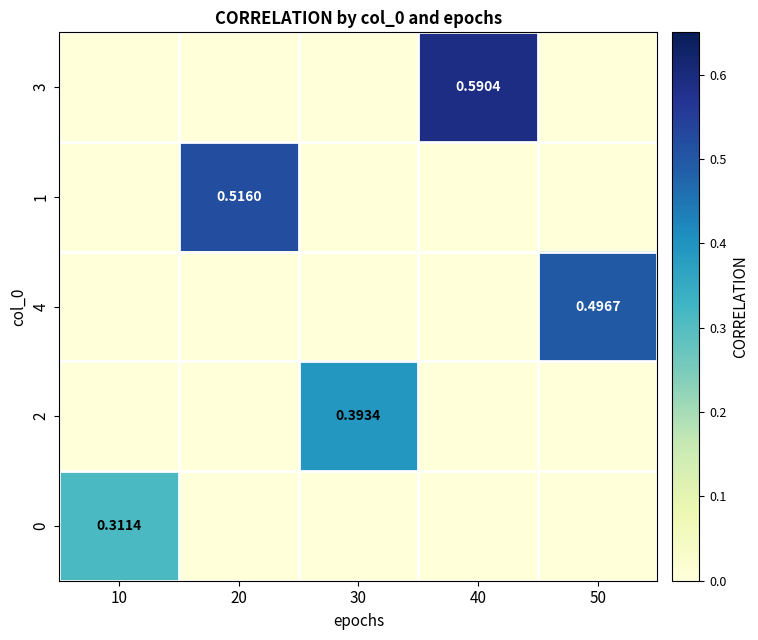

Where is 4 nearest to the value 0?

10